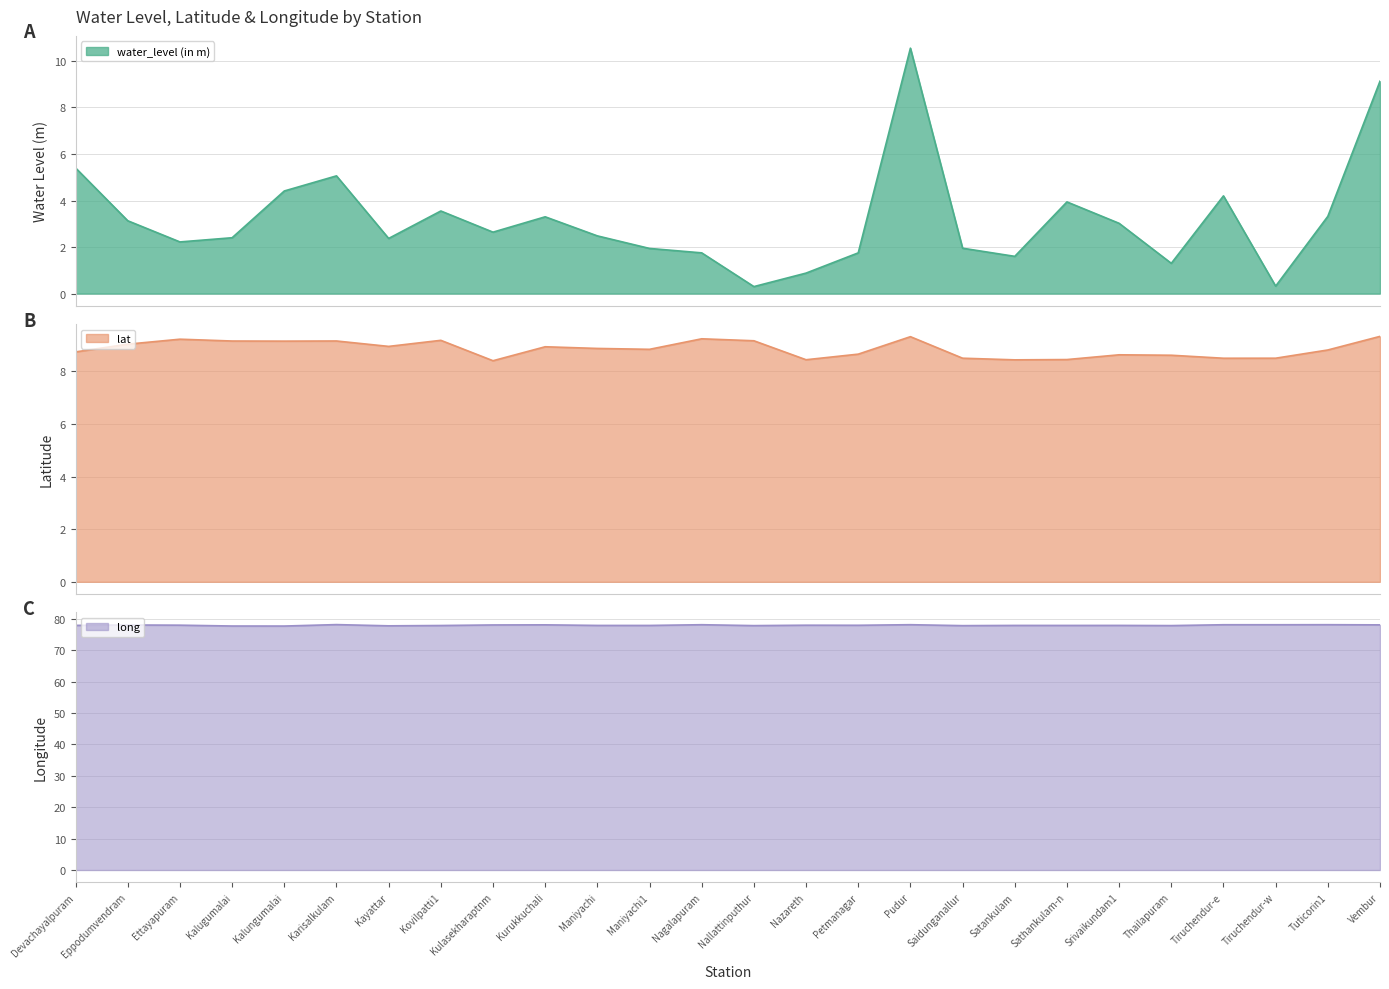

What are all the series names shown in the legend?

water_level (in m), lat, long